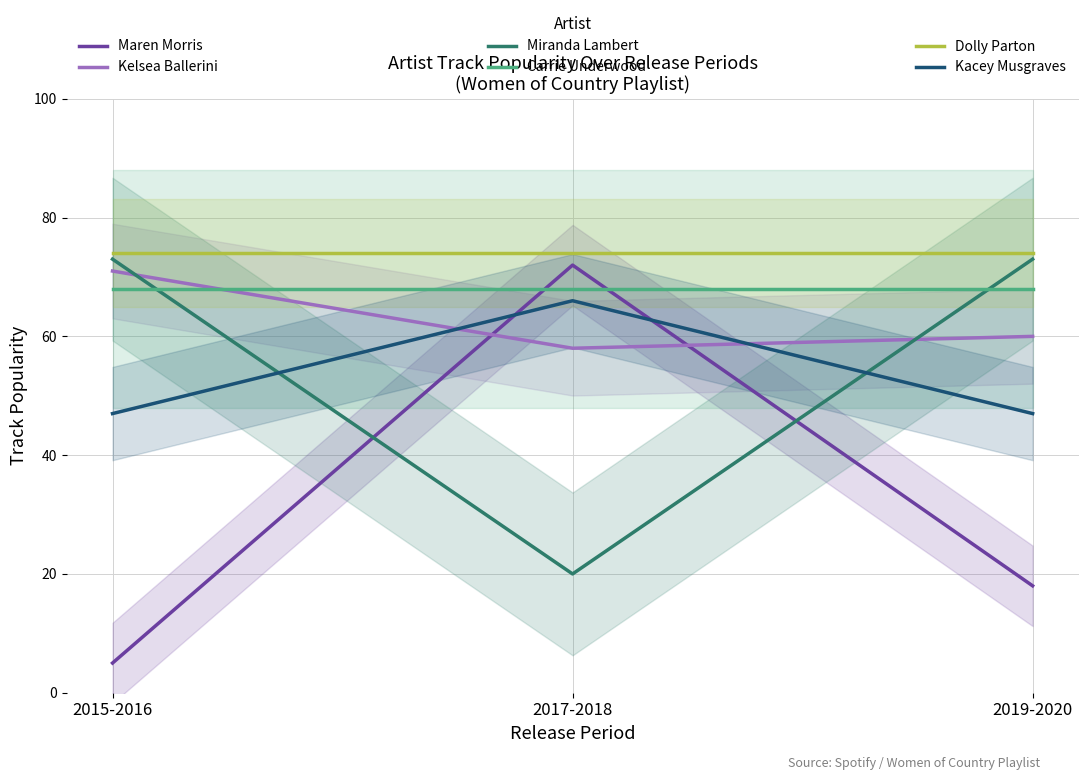

At how many categories does at least one series exceed 12?

3